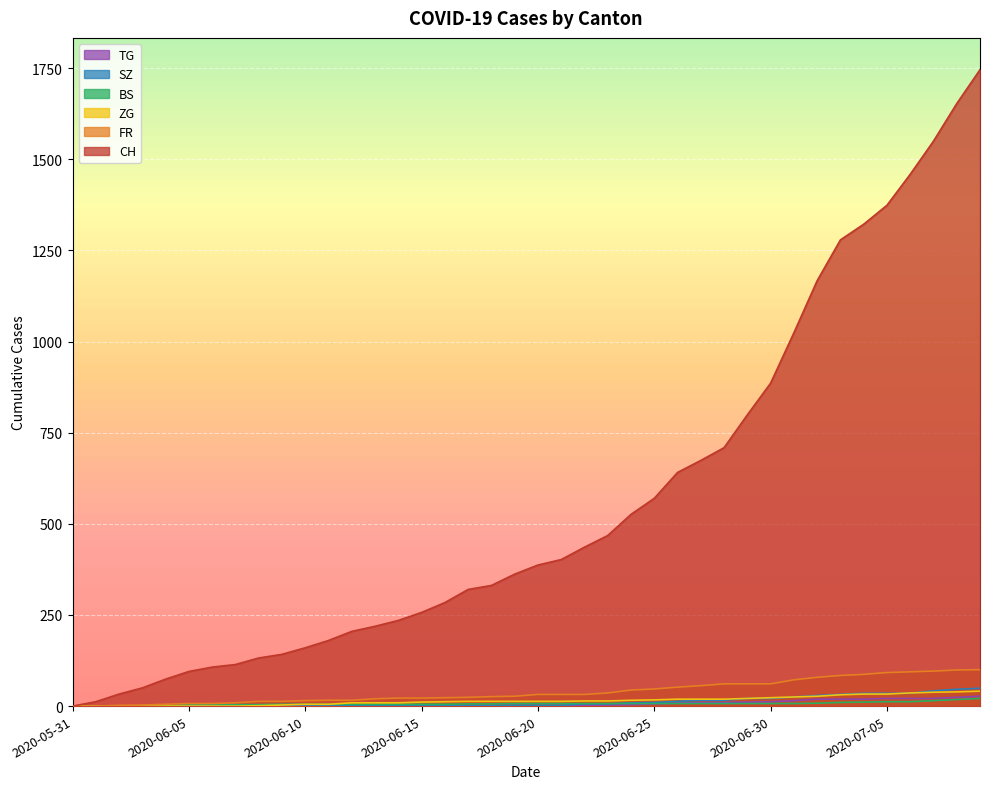

How many lines are shown in the chart?

6